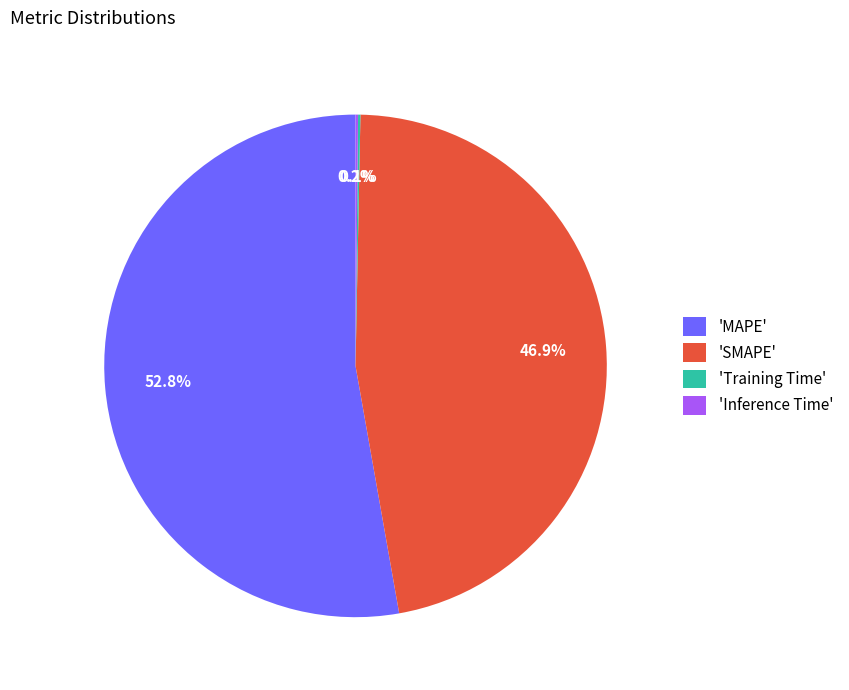

Which category has the biggest portion of the pie?

'MAPE'